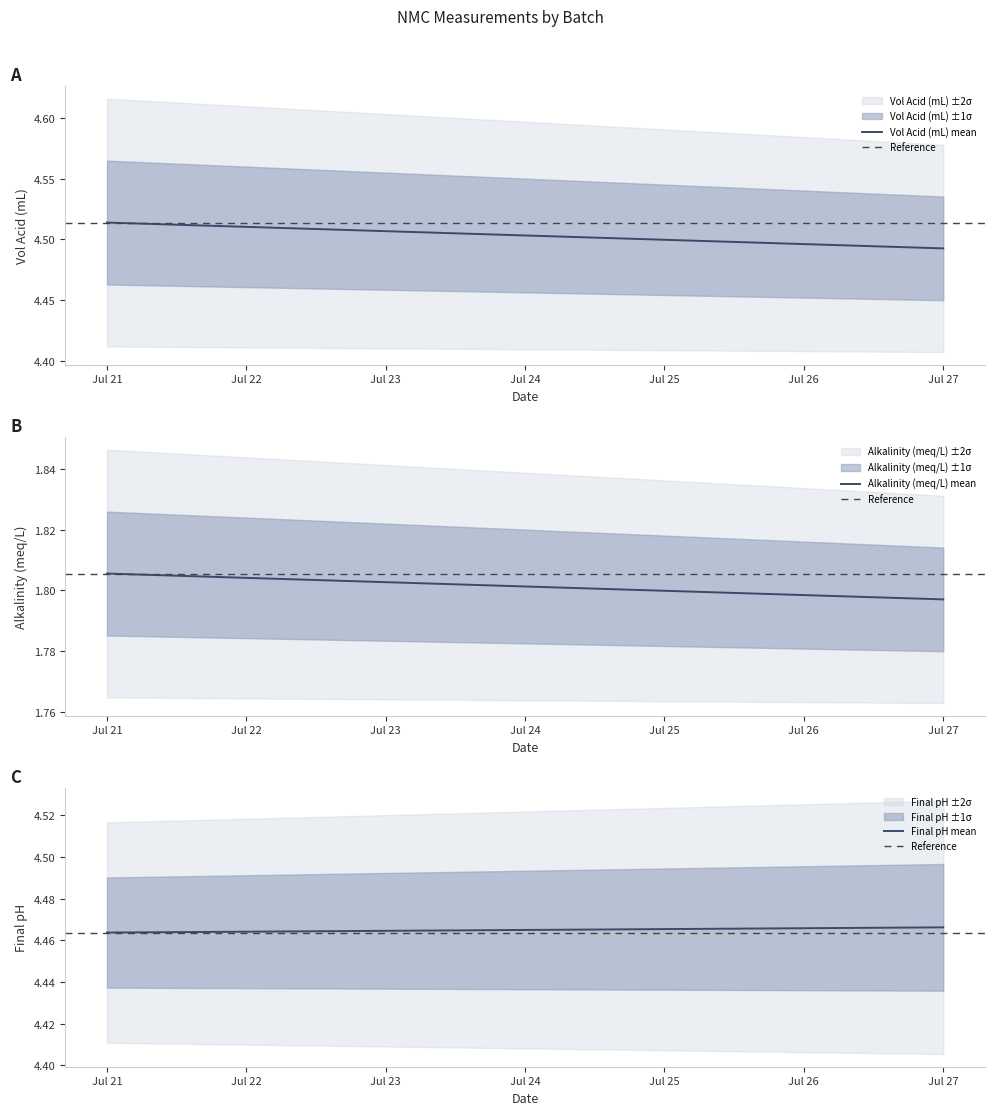

Rank the series by their maximum value, from highest to lowest.

Vol Acid (mL) mean, Final pH mean, Reference, Alkalinity (meq/L) mean